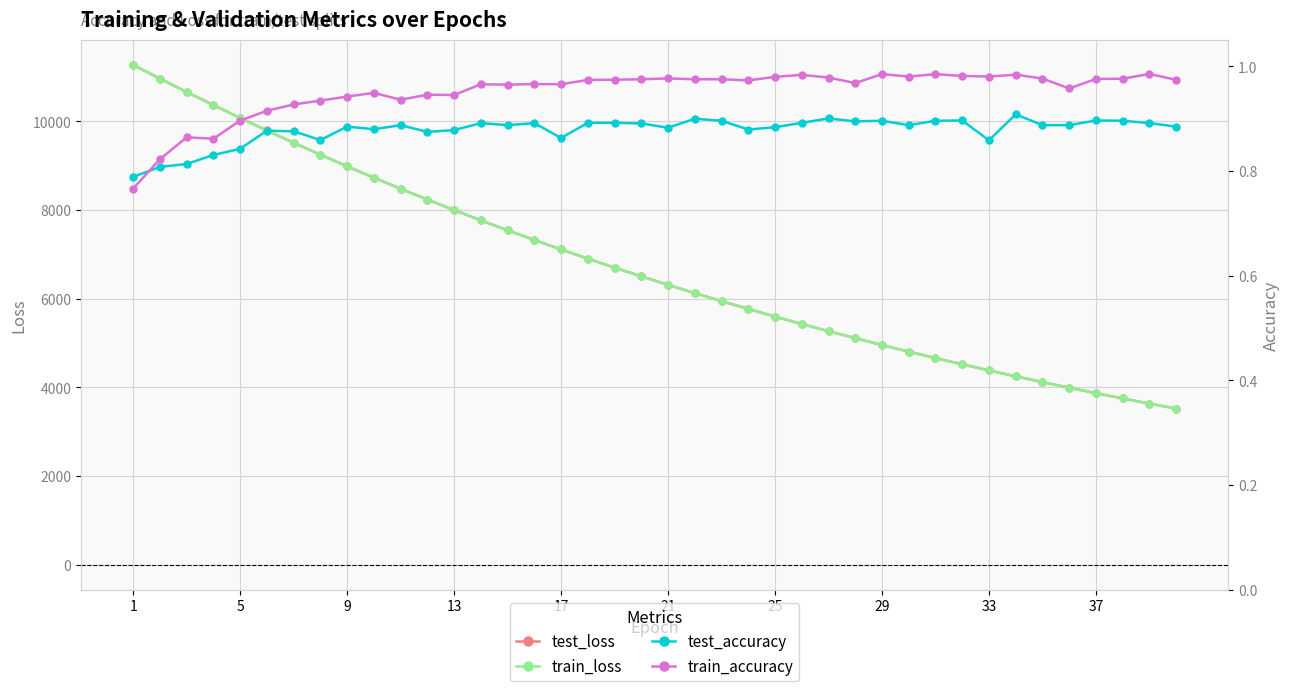

What is the average value of the train_loss series?

6754.1